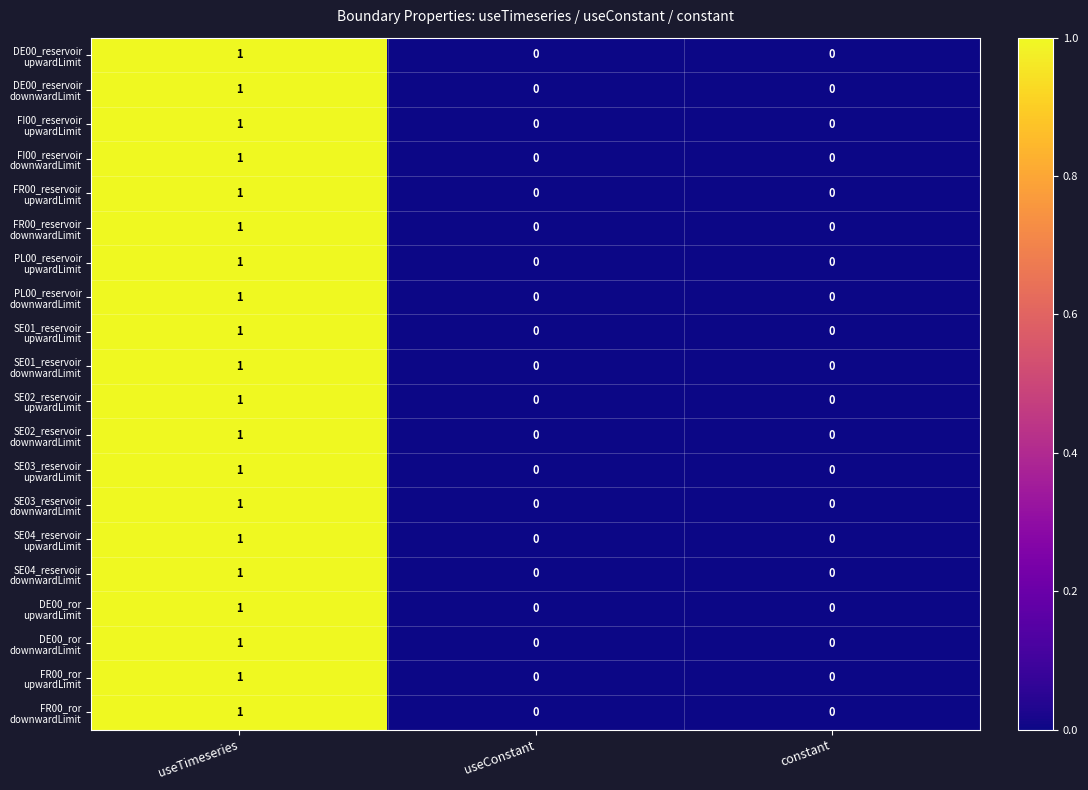

What is the total value across all series at useTimeseries?

20